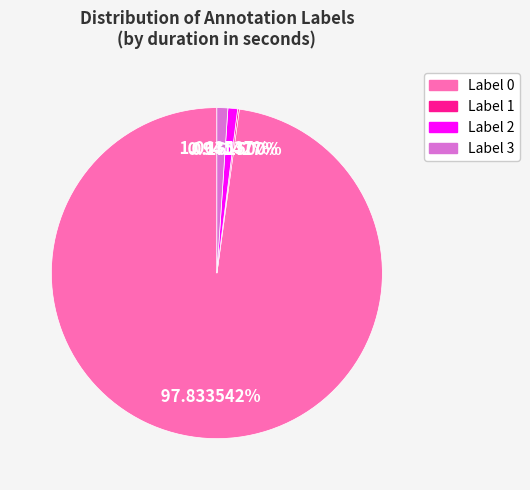

Is the sum of Label 2 and Label 0 greater than half?

Yes